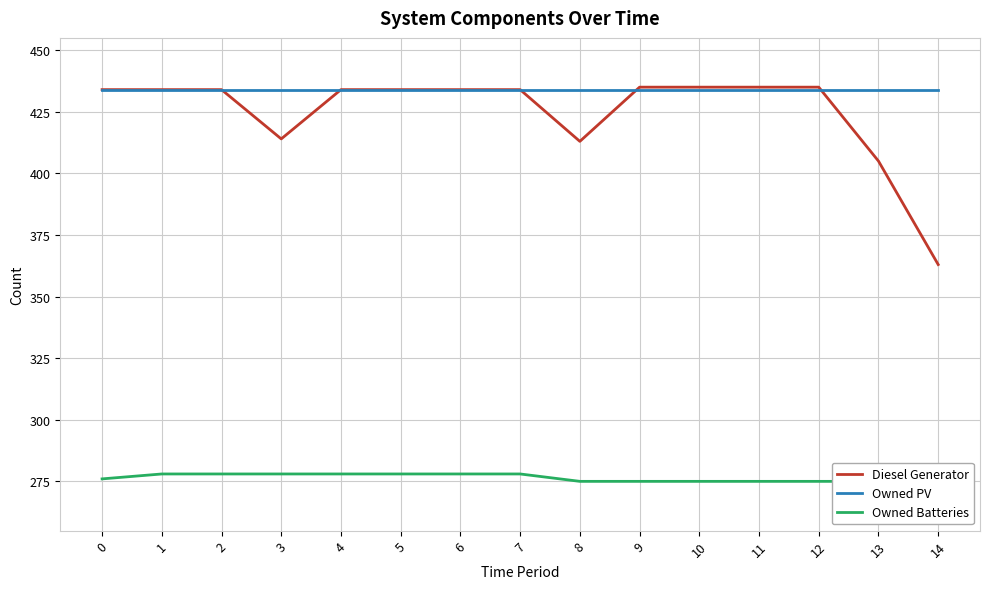

What is the difference between the maximum and minimum values in the Owned Batteries series?

3